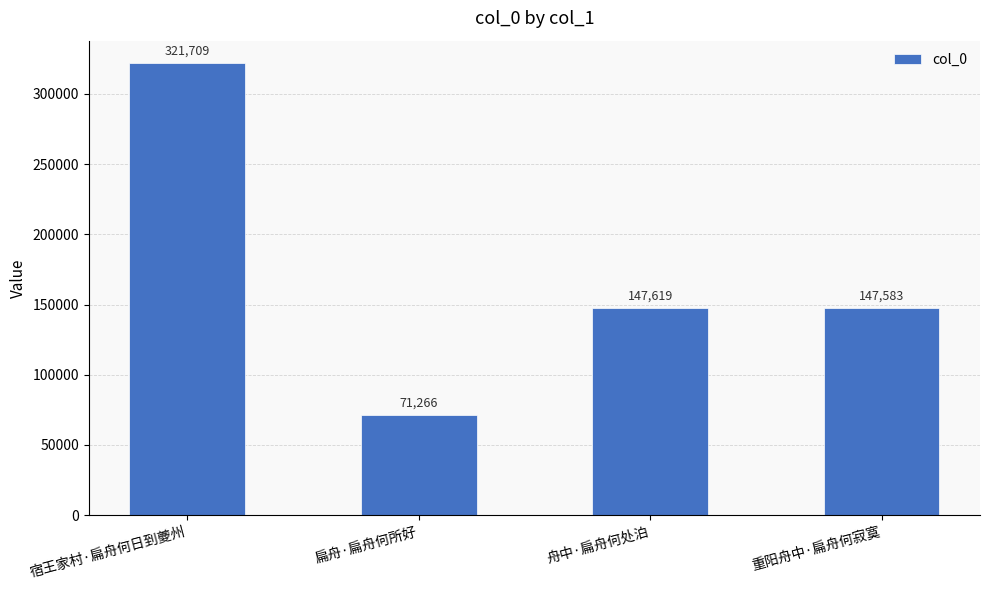

What is the label of the 3rd bar from the right?

扁舟·扁舟何所好